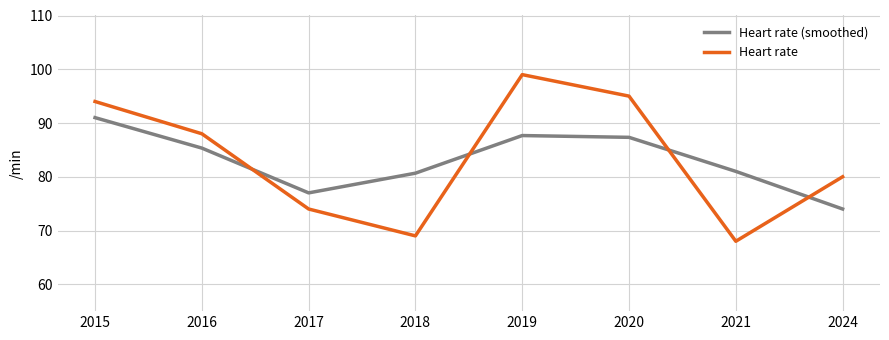

Is the value of Heart rate (smoothed) at 2020 greater than the value of Heart rate at 2018?

Yes